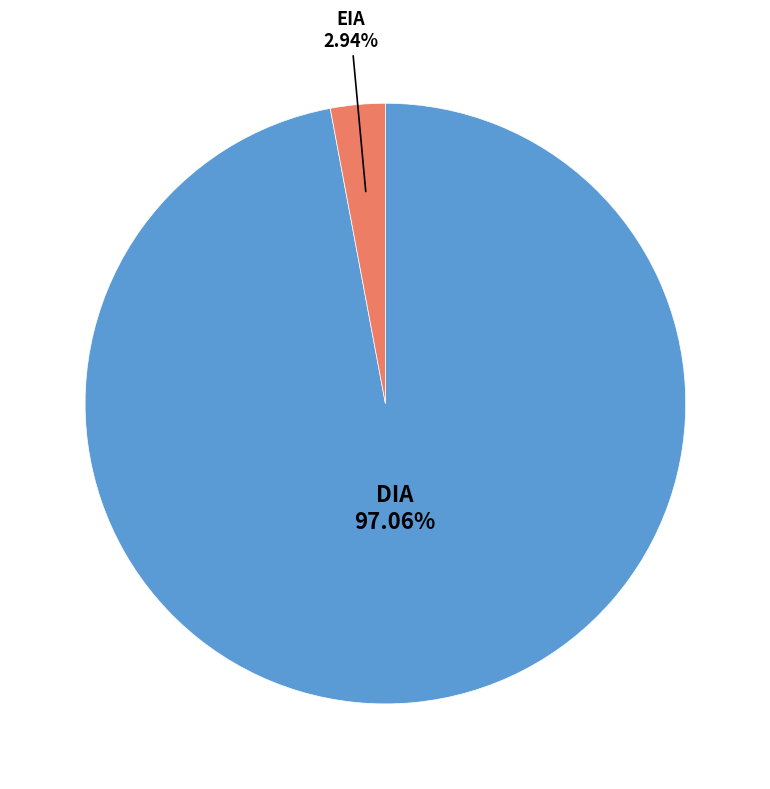

Does EIA account for over 50% of the chart?

No